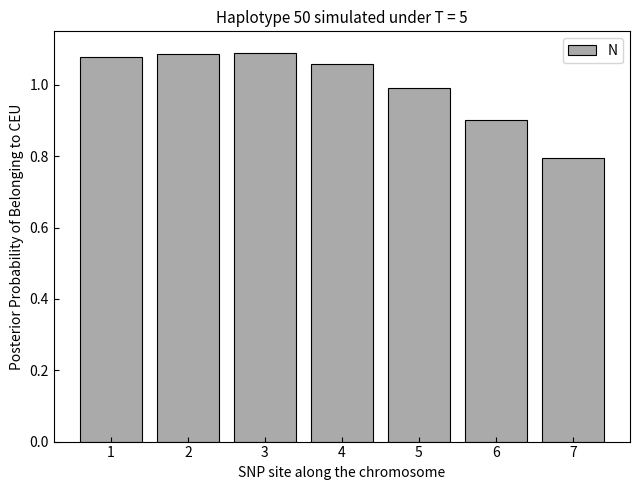

What is the sum of all values?

7.0